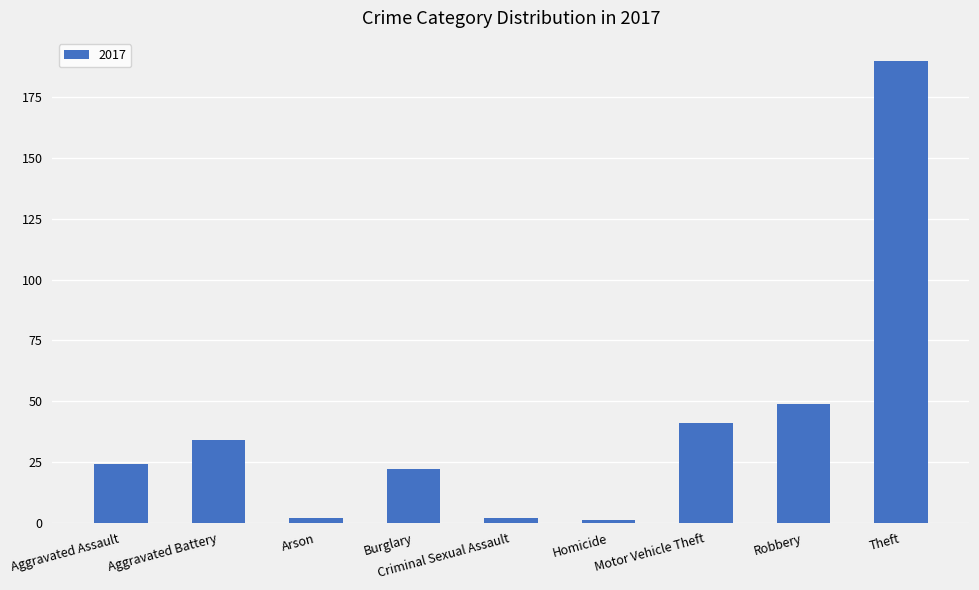

What is the difference between the maximum and minimum values?

189